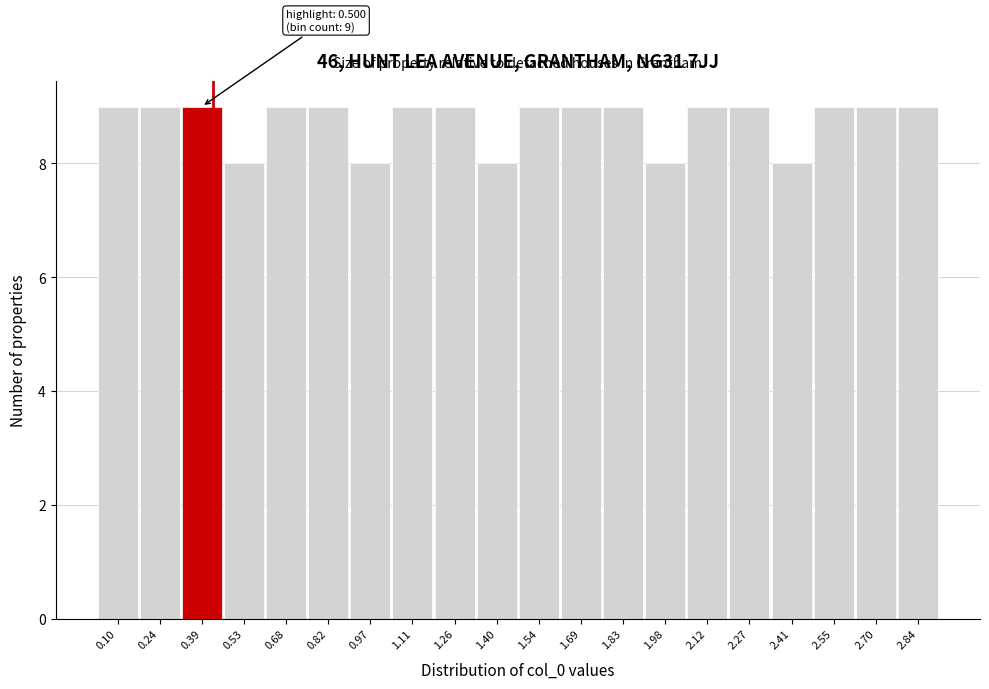

Reading left to right, extract all data points from this chart.

0.10=9	0.24=9	0.39=9	0.53=8	0.68=9	0.82=9	0.97=8	1.11=9	1.26=9	1.40=8	1.54=9	1.69=9	1.83=9	1.98=8	2.12=9	2.27=9	2.41=8	2.55=9	2.70=9	2.84=9